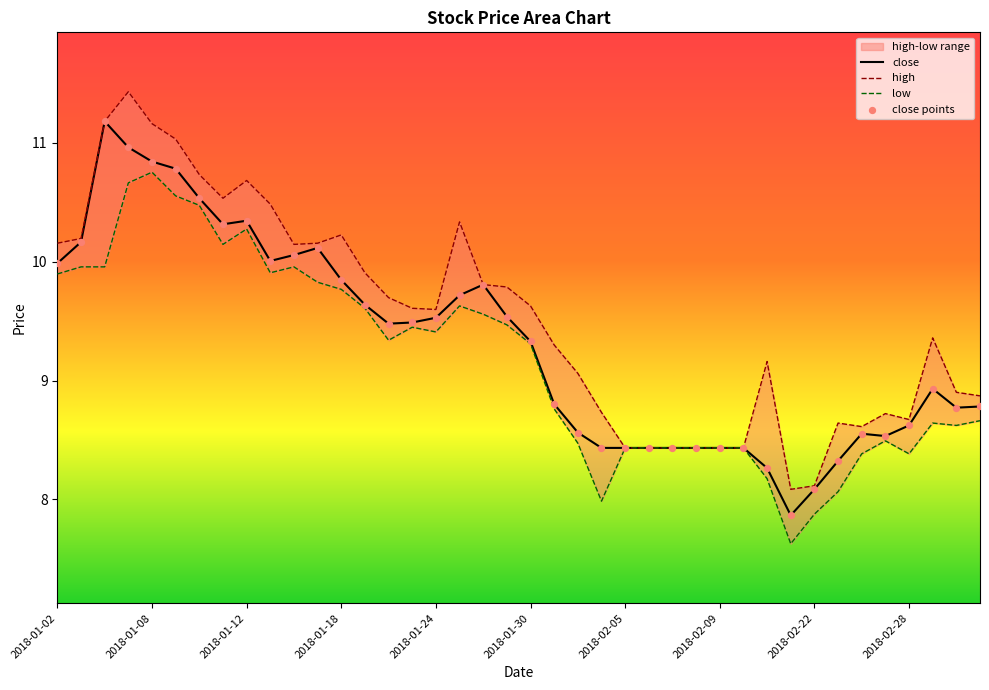

Which has a higher value, 2018-01-31 or 2018-02-01?

2018-01-31